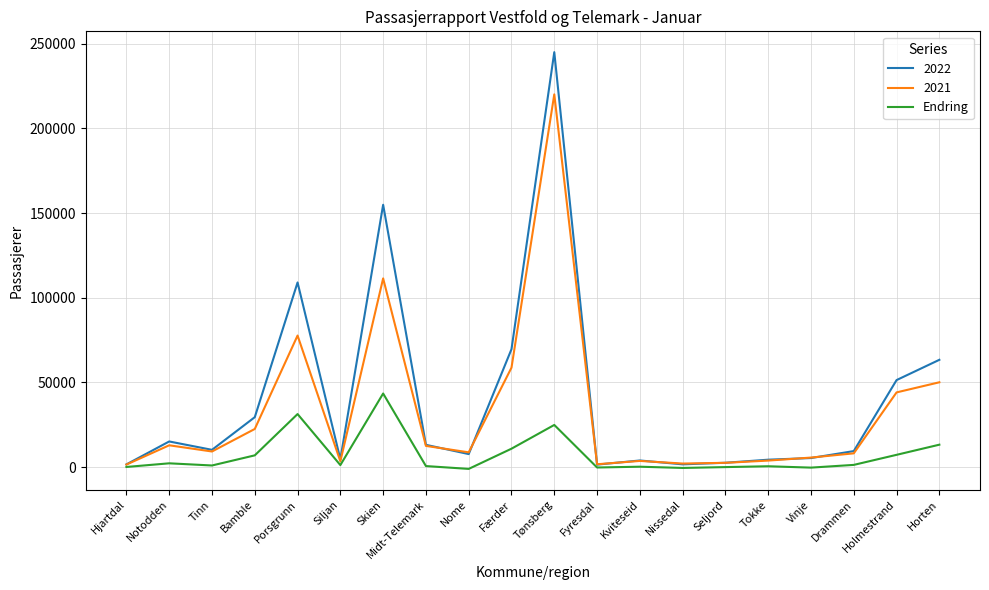

Rank the series by their maximum value, from highest to lowest.

2022, 2021, Endring